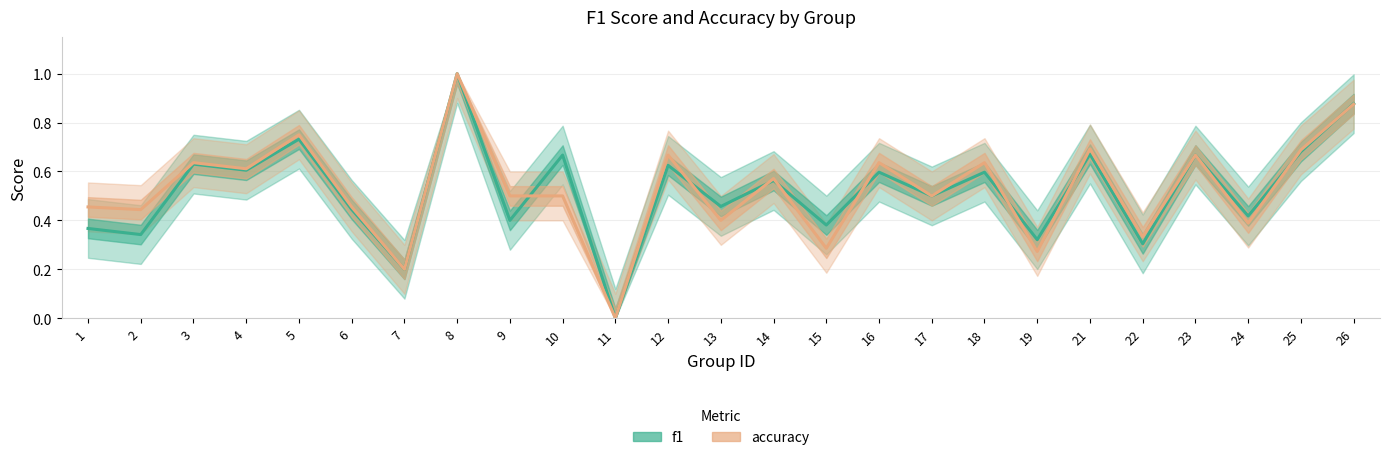

Is it true that accuracy equals 0.4 at 23?

False